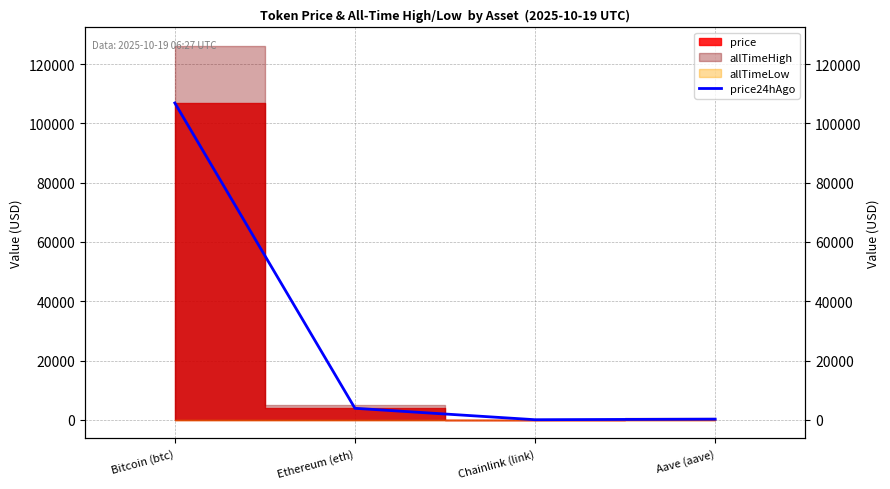

Reading left to right, extract all data points from this chart.

Bitcoin (btc)=106896.0	Ethereum (eth)=3869.6	Chainlink (link)=16.7	Aave (aave)=209.1